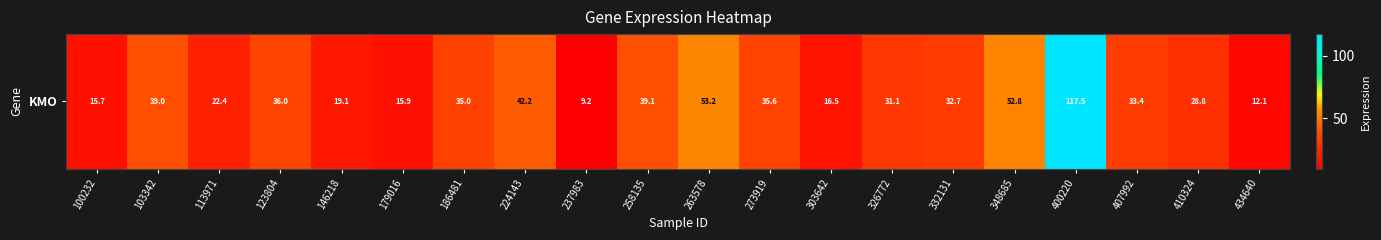

Reading right to left, extract all data points from this chart.

434640=12.1	410324=28.8	407992=33.4	400220=117.5	348685=52.8	332131=32.7	326772=31.1	303642=16.5	273919=35.6	263578=53.2	258135=39.1	237983=9.2	224143=42.2	186481=35.0	179016=15.9	146218=19.1	123804=36.0	113971=22.4	103342=39.0	100232=15.7